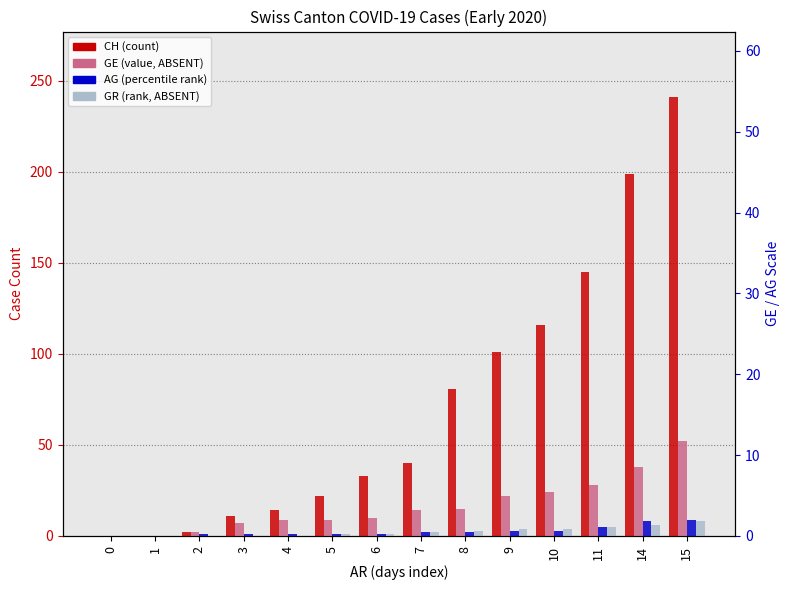

What is the greatest value displayed?

241